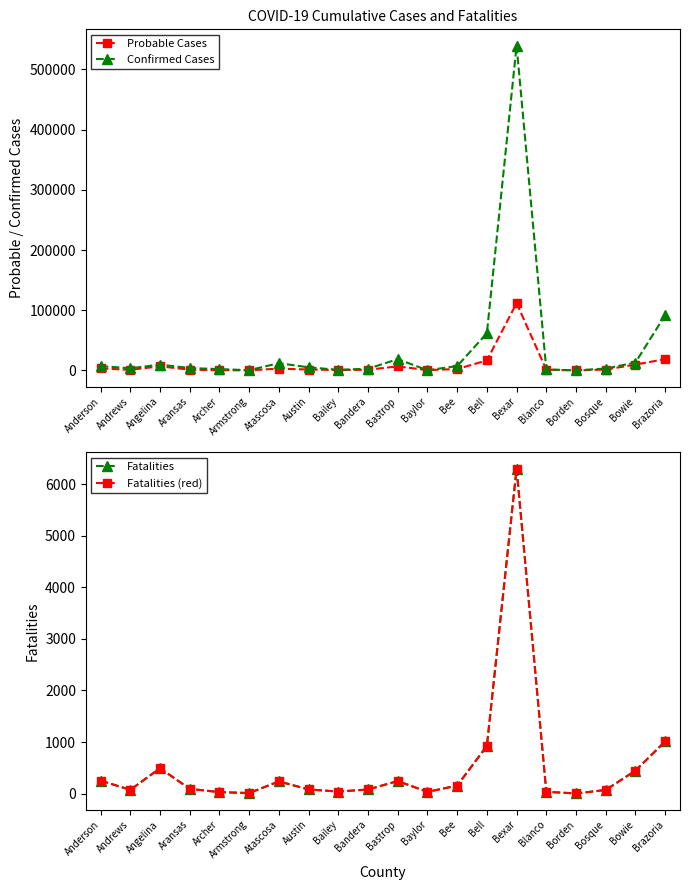

What is the sum of the Fatalities (red) values at Brazoria and Archer?

1039